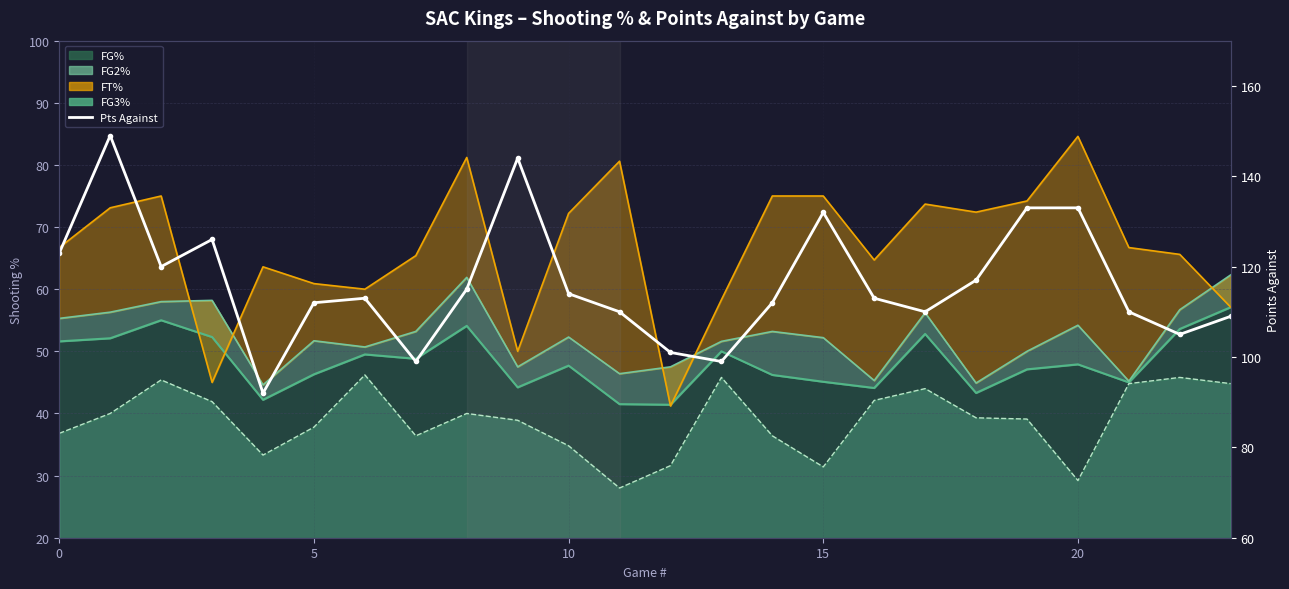

Read the value at 14, to the nearest 10.

110